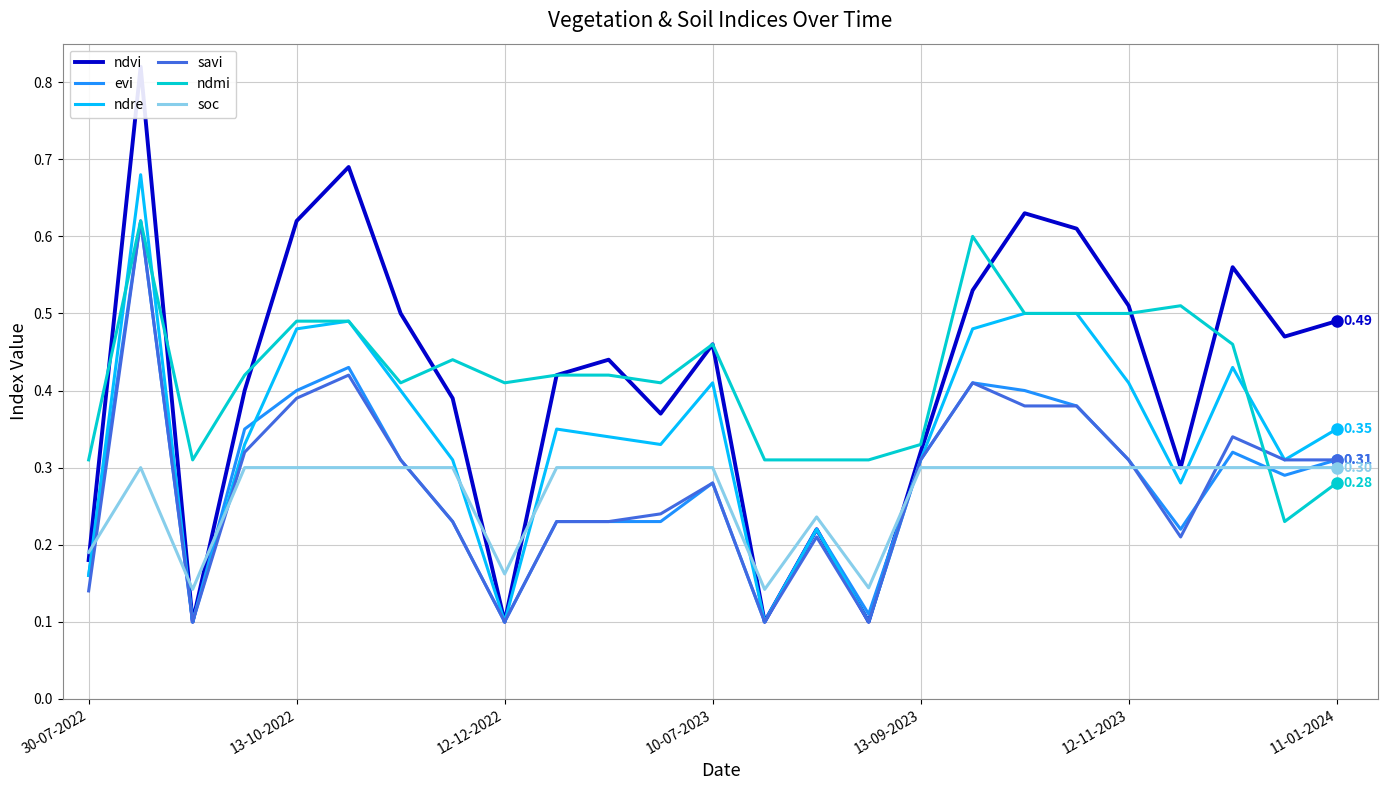

What are all the series names shown in the legend?

ndvi, evi, ndre, savi, ndmi, soc